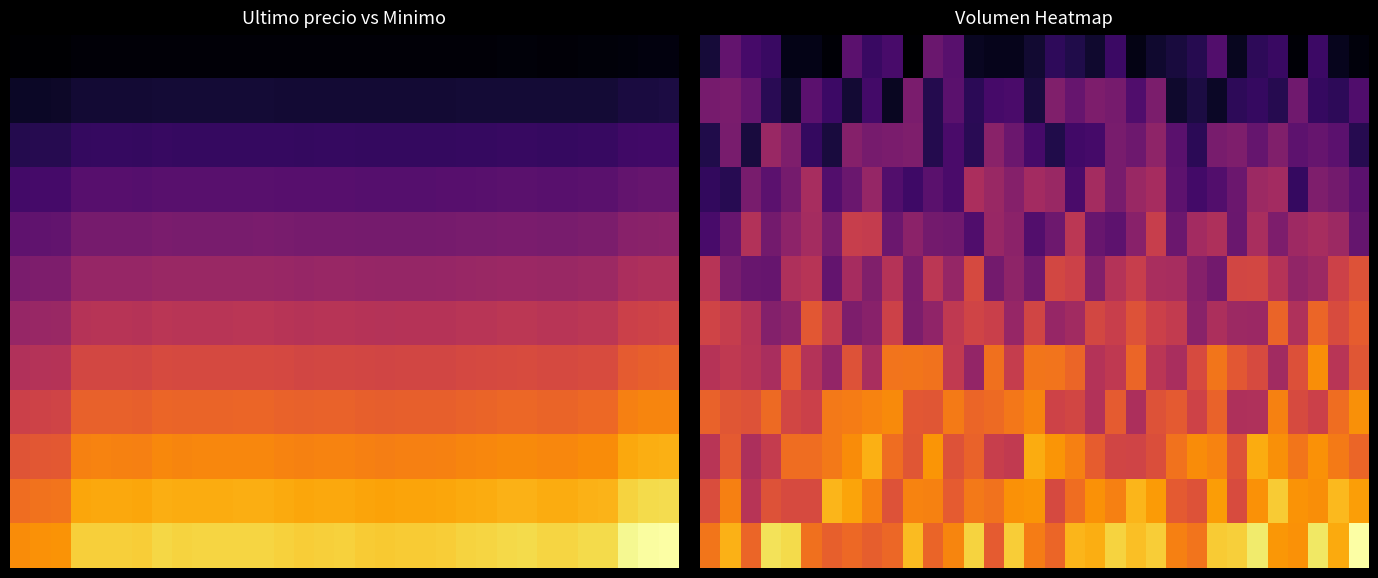

Which has a higher value, 22 or 20?

20